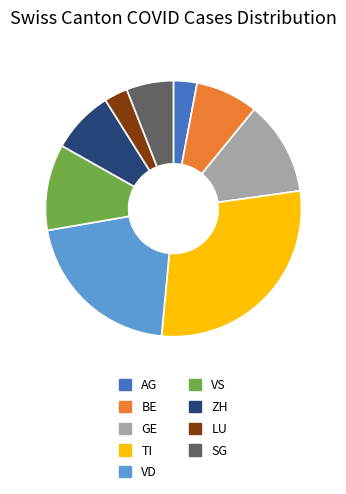

What is the largest slice in the pie chart?

TI